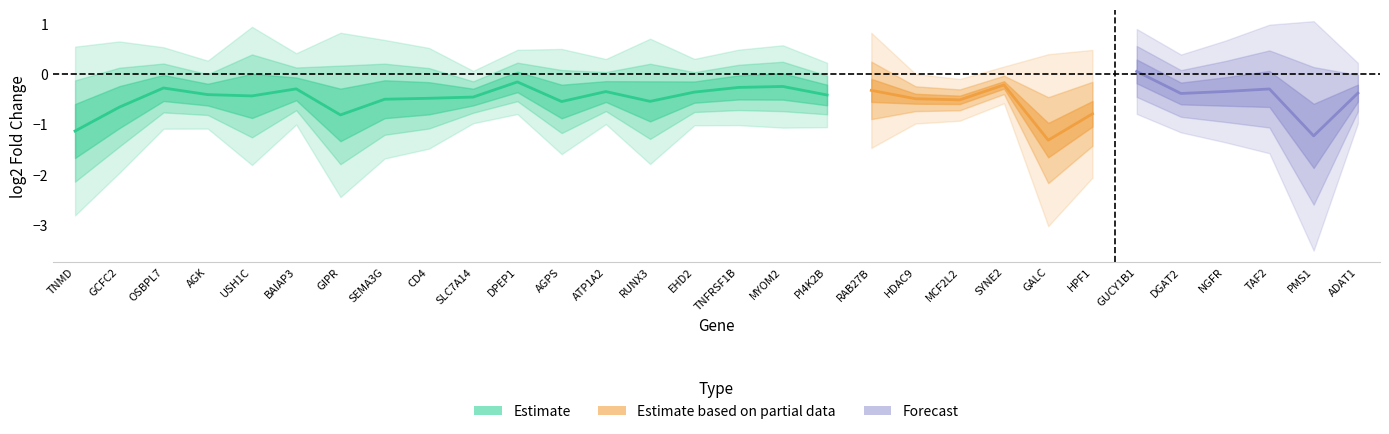

True or false: Index3_Batch1 has a value of -1.1 at MCF2L2.

False